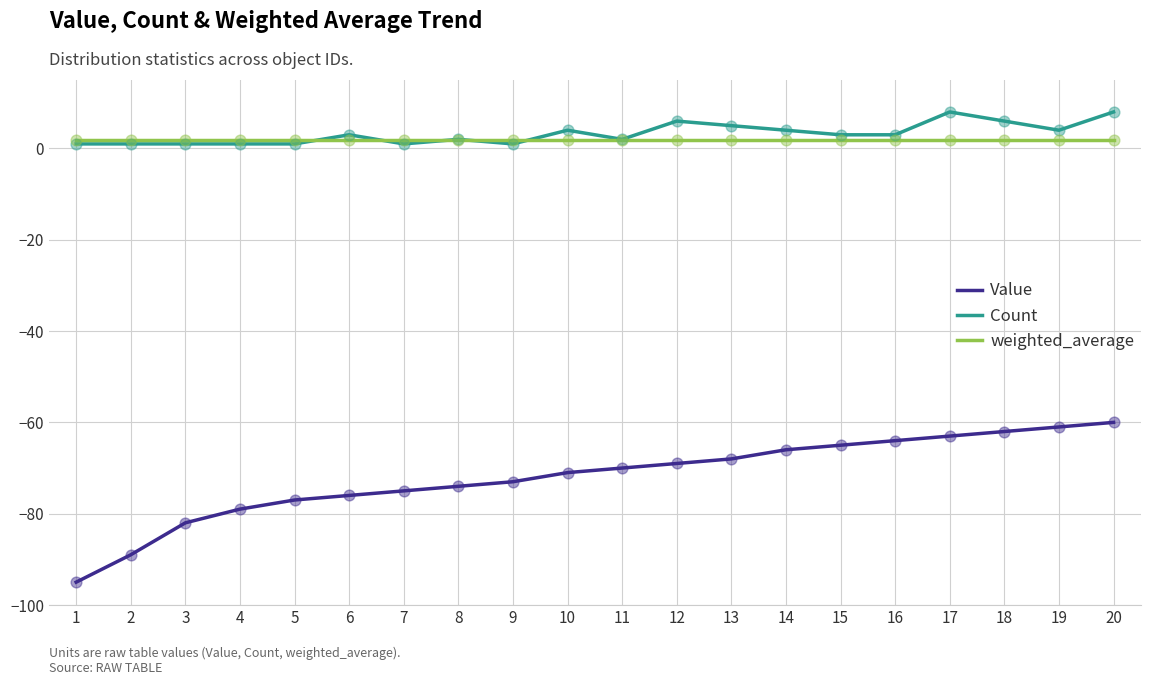

What is the total value across all series at 4?

-76.0